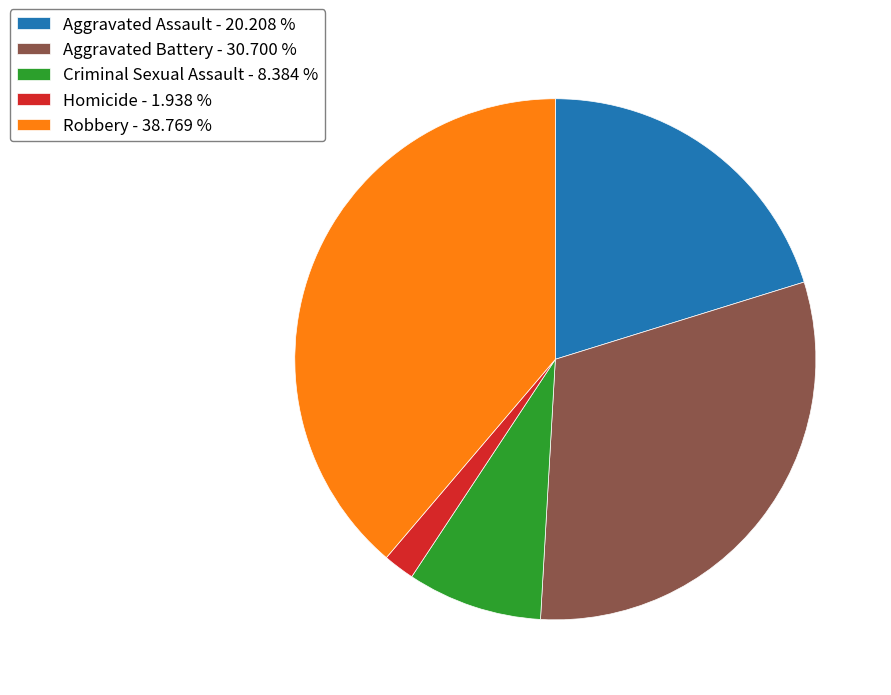

Is there a majority slice in this chart?

No